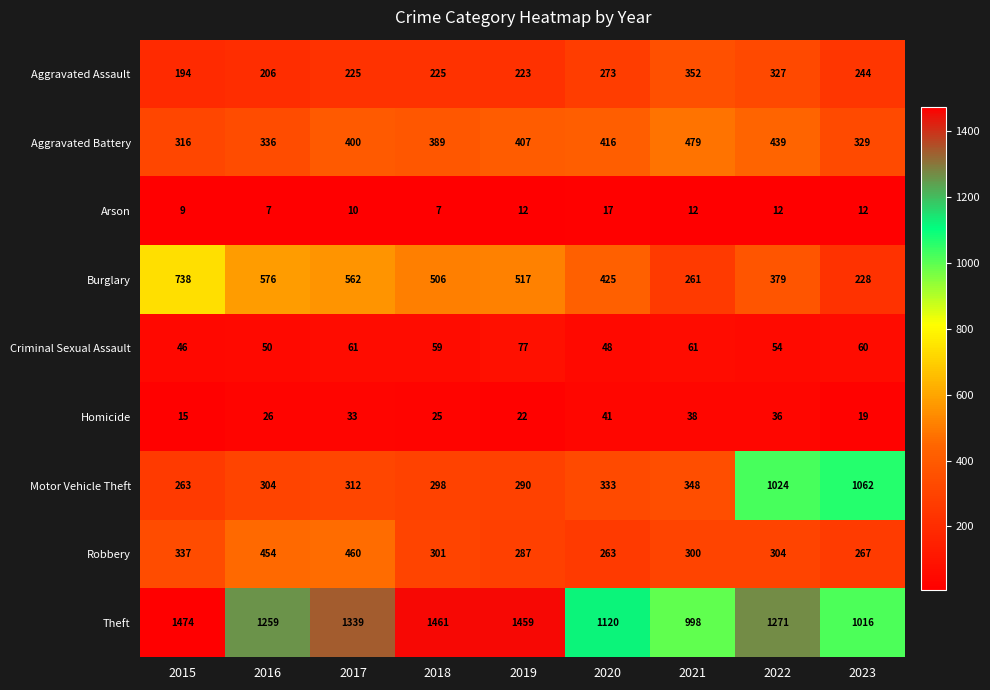

How many series are shown in this chart?

9